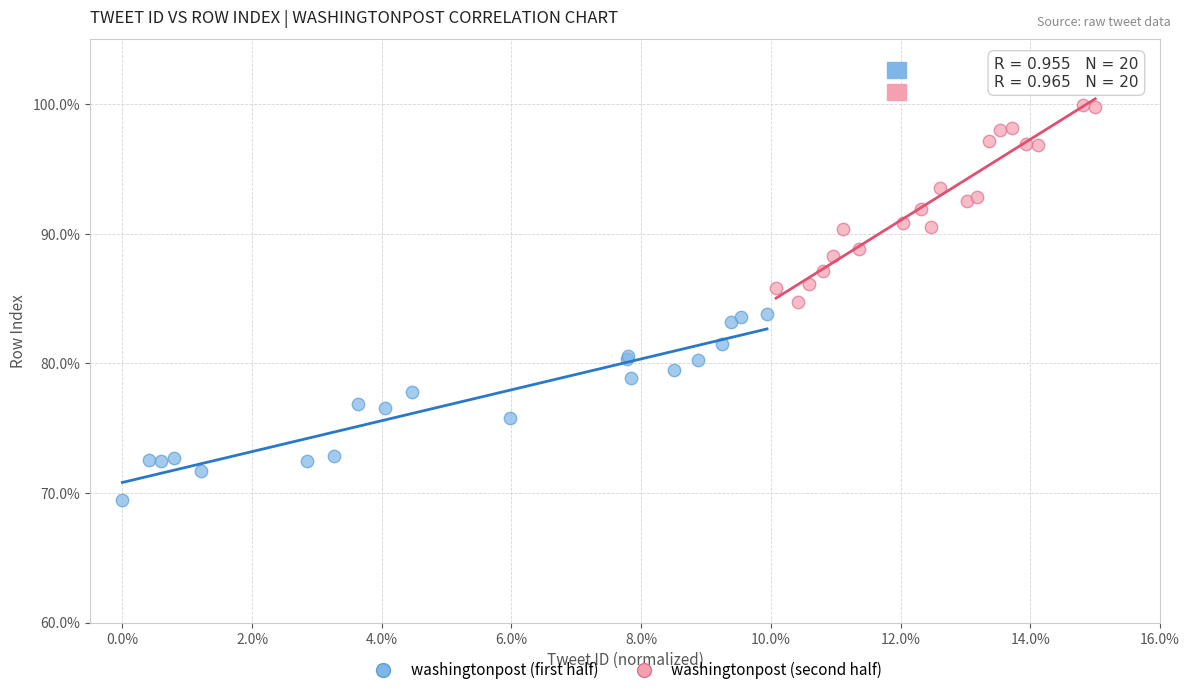

Which series reaches the maximum Y coordinate?

washingtonpost (second half)